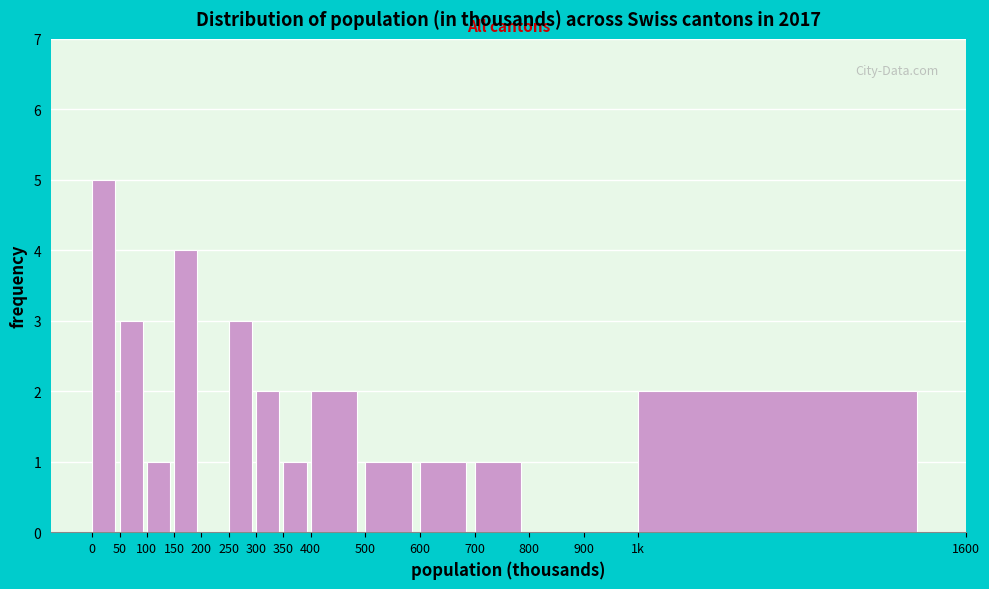

Reading left to right, extract all data points from this chart.

0=5	50=3	100=1	150=4	200=0	250=3	300=2	350=1	400=2	500=1	600=1	700=1	800=0	900=0	1k=2